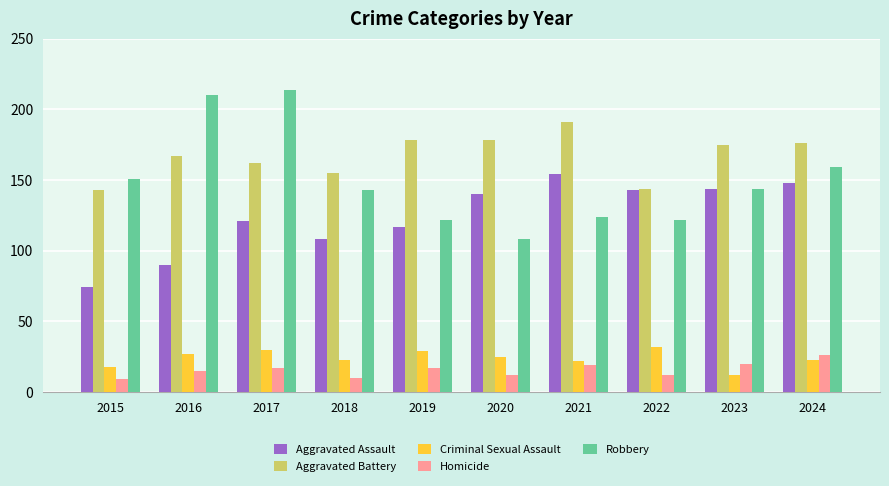

What is the total value across all series at 2023?

495